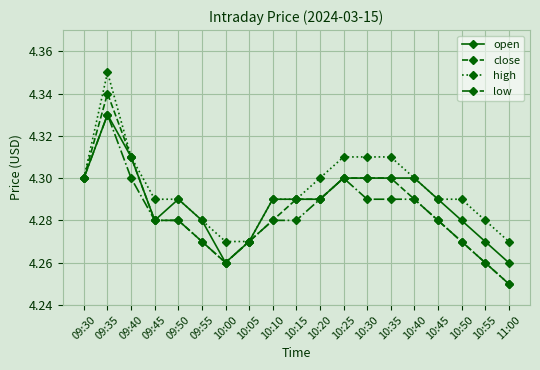

The value of close at 09:30 is 4.3. True or false?

True